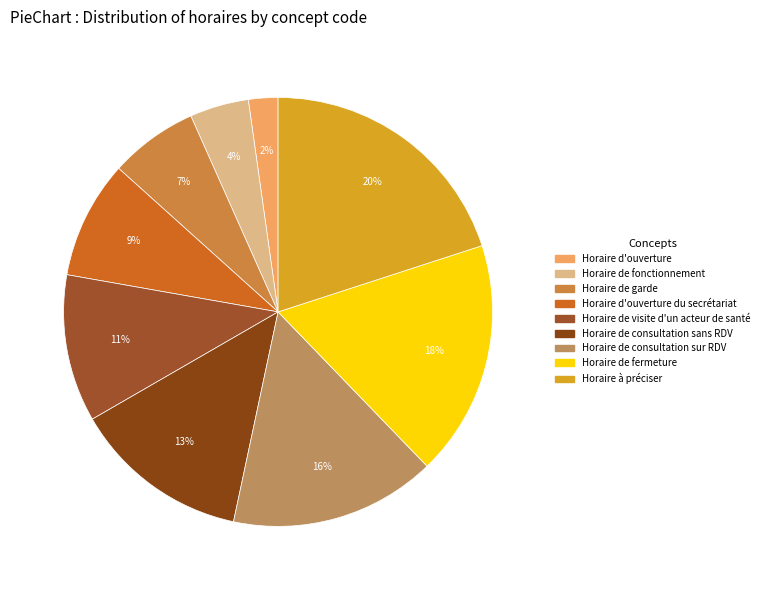

How many slices are in this pie chart?

9